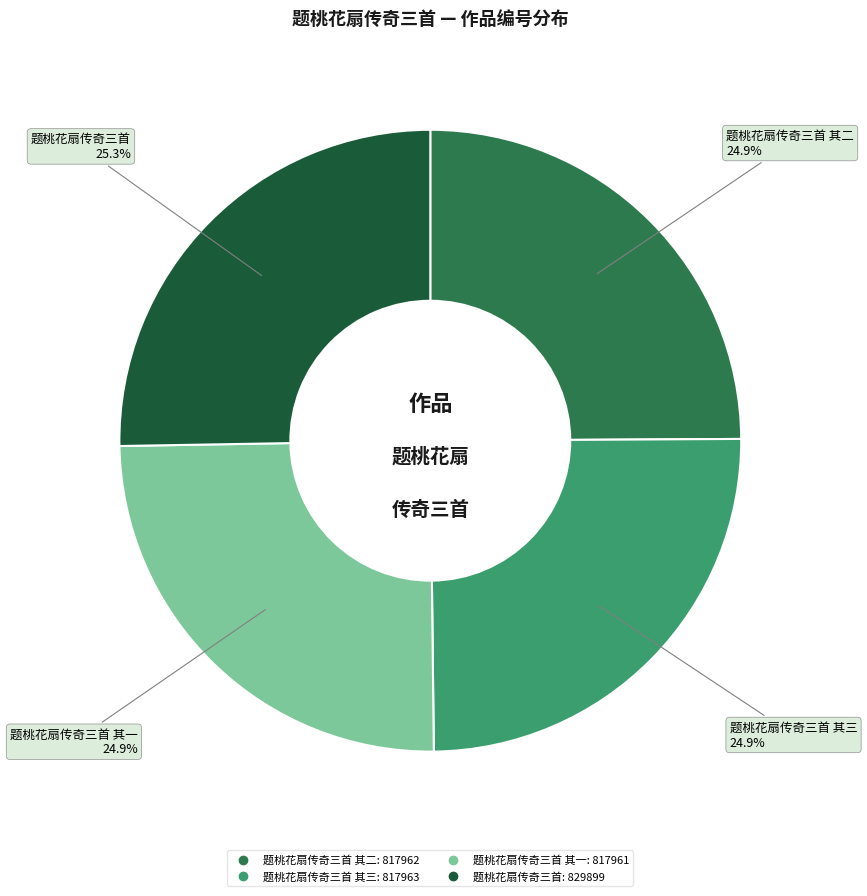

Does any single category account for the majority?

No